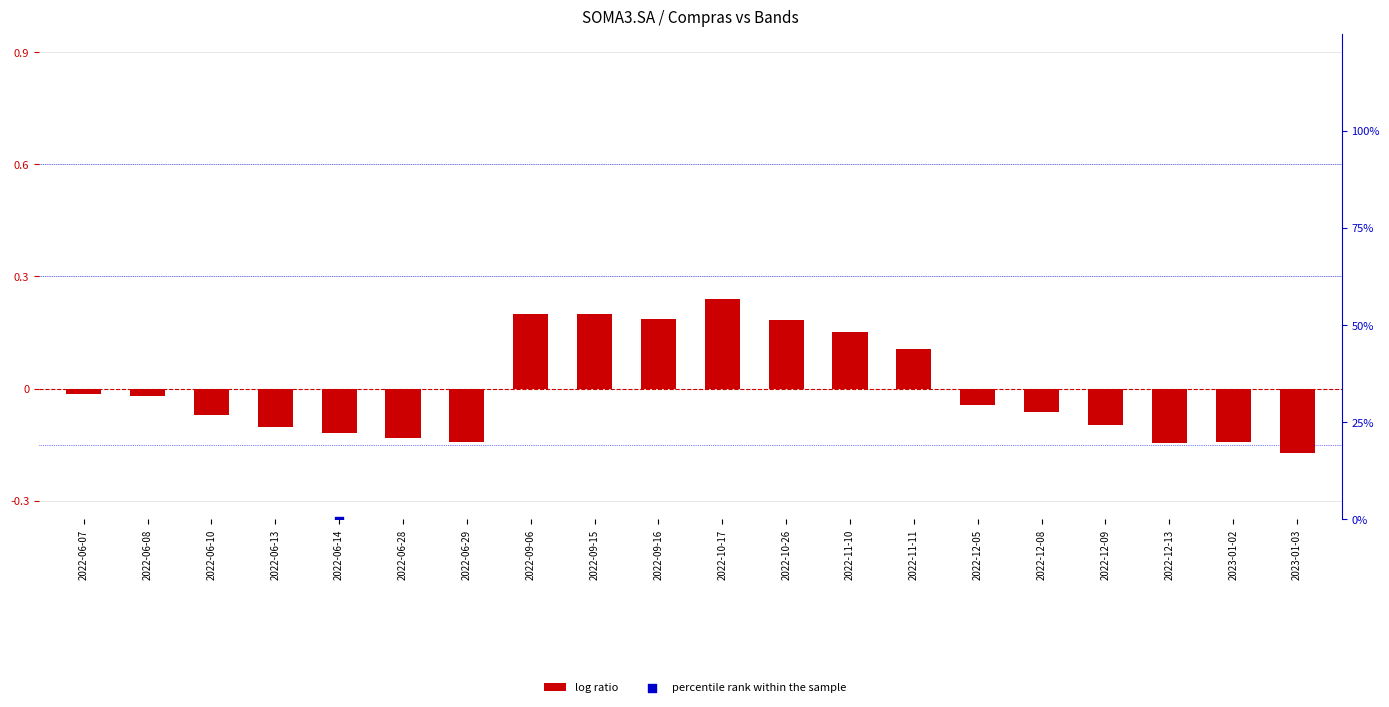

Is the value of percentile rank within the sample at 2022-06-14 greater than the value of log ratio at 2022-06-10?

Yes